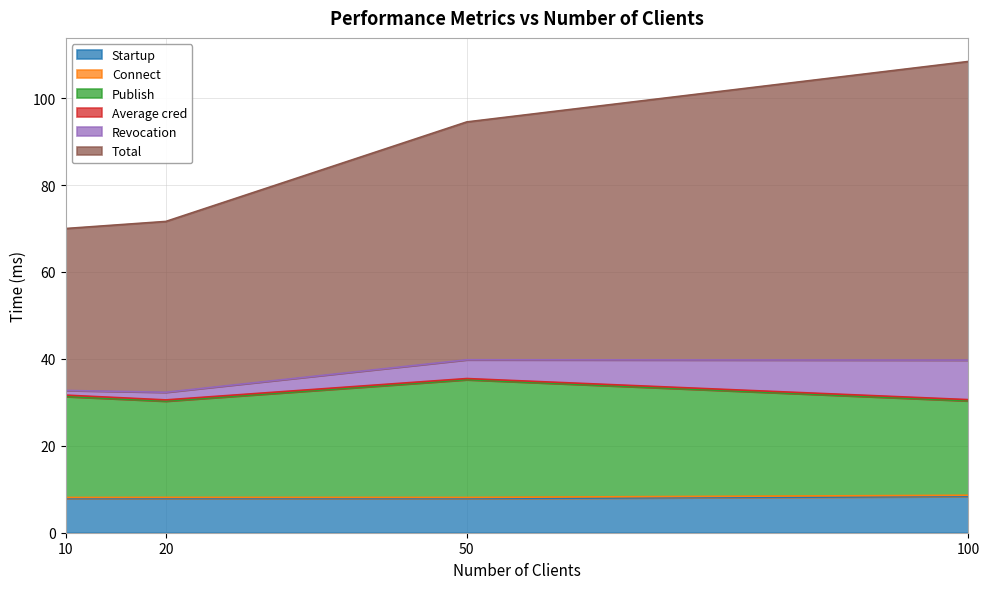

How many data points in Total are less than 94?

2